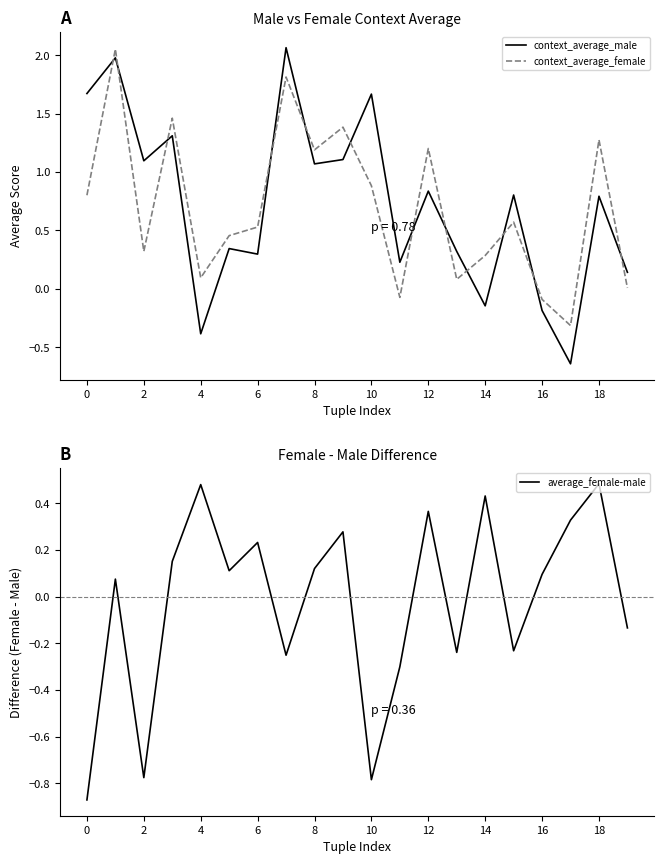

What is the value of the average_female-male point at the 5th from the left?

0.5